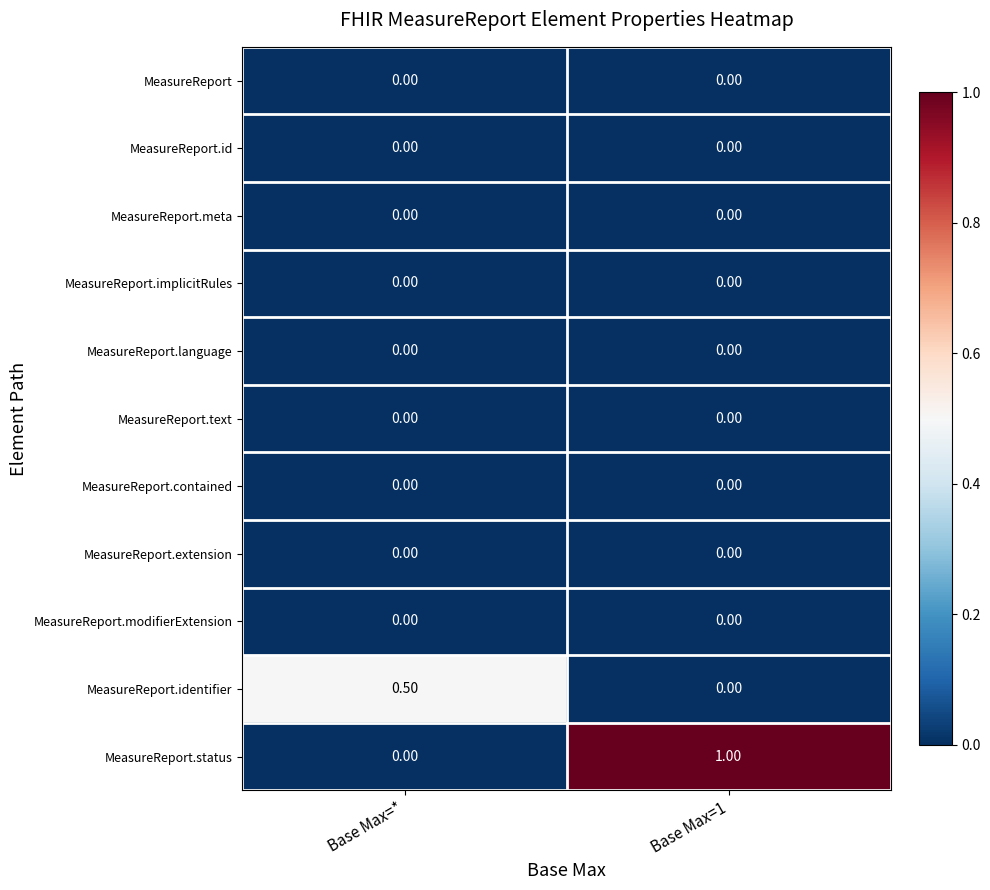

Which series has the largest total across all categories?

MeasureReport.status